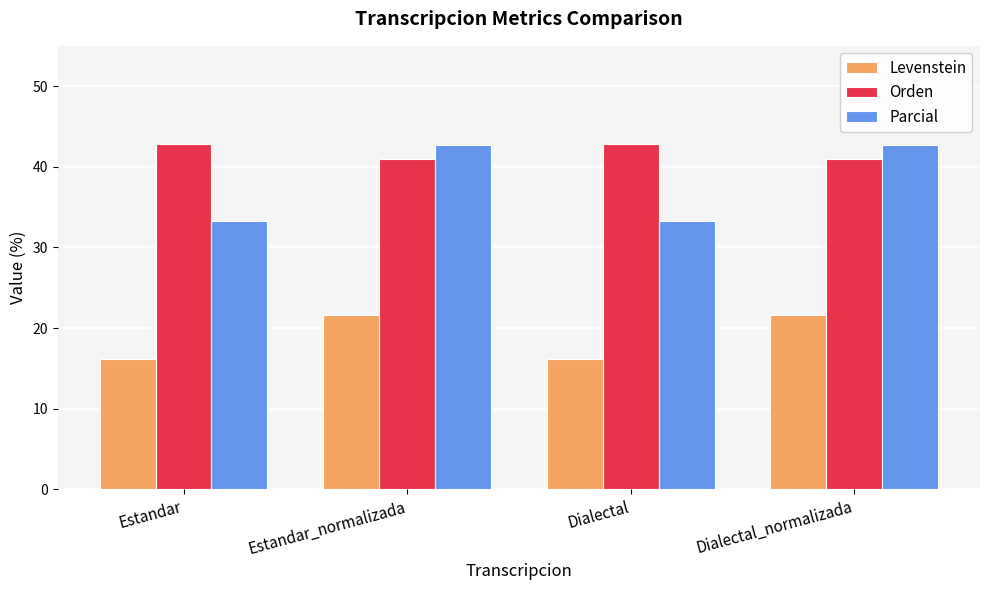

Are the bars horizontal?

No